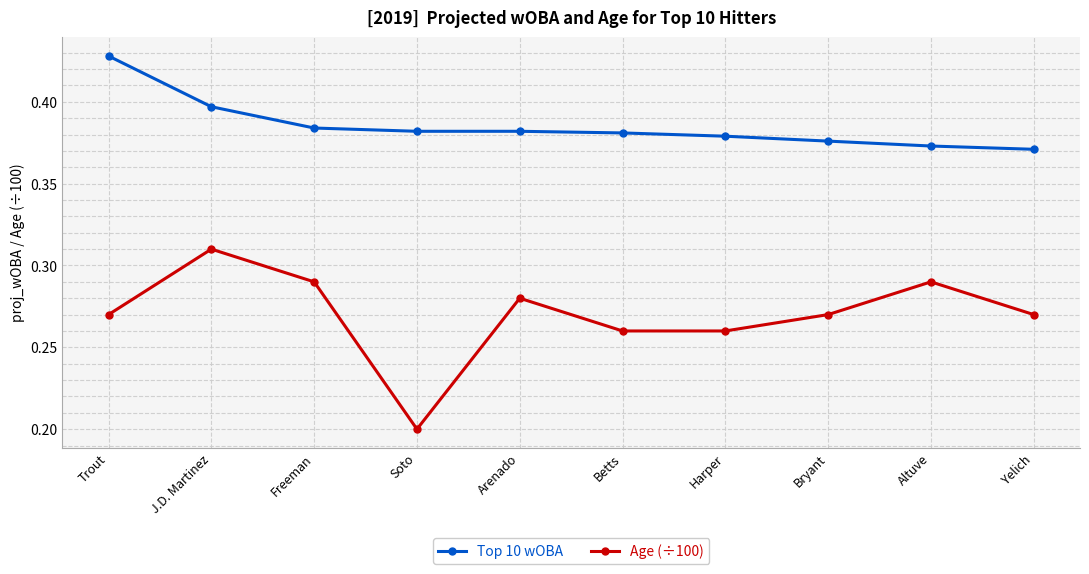

What is the sum of the Age (÷100) values at Bryant and Betts?

0.5